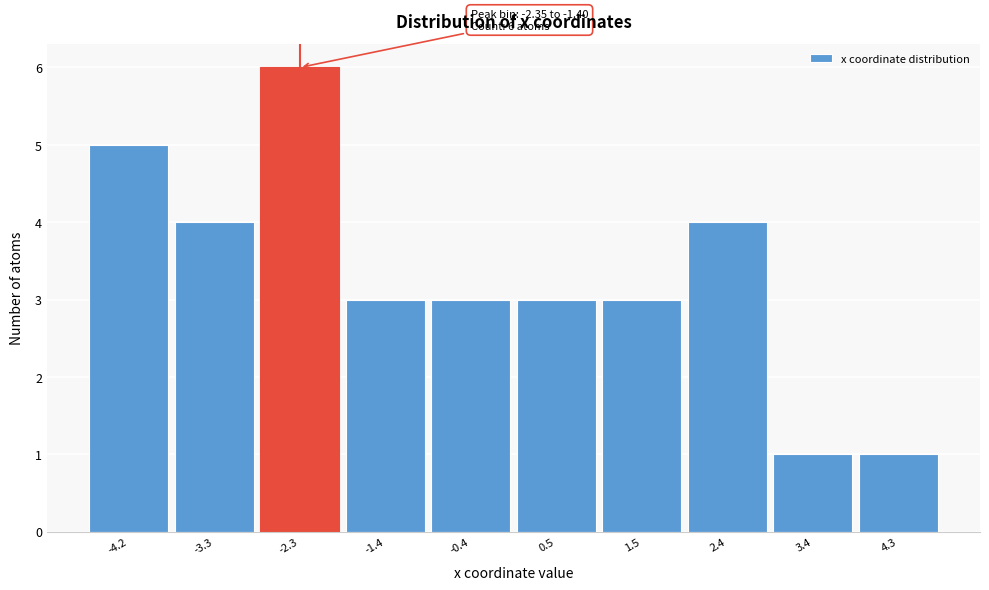

Reading left to right, transcribe all the data shown in this chart.

5	4	6	3	3	3	3	4	1	1